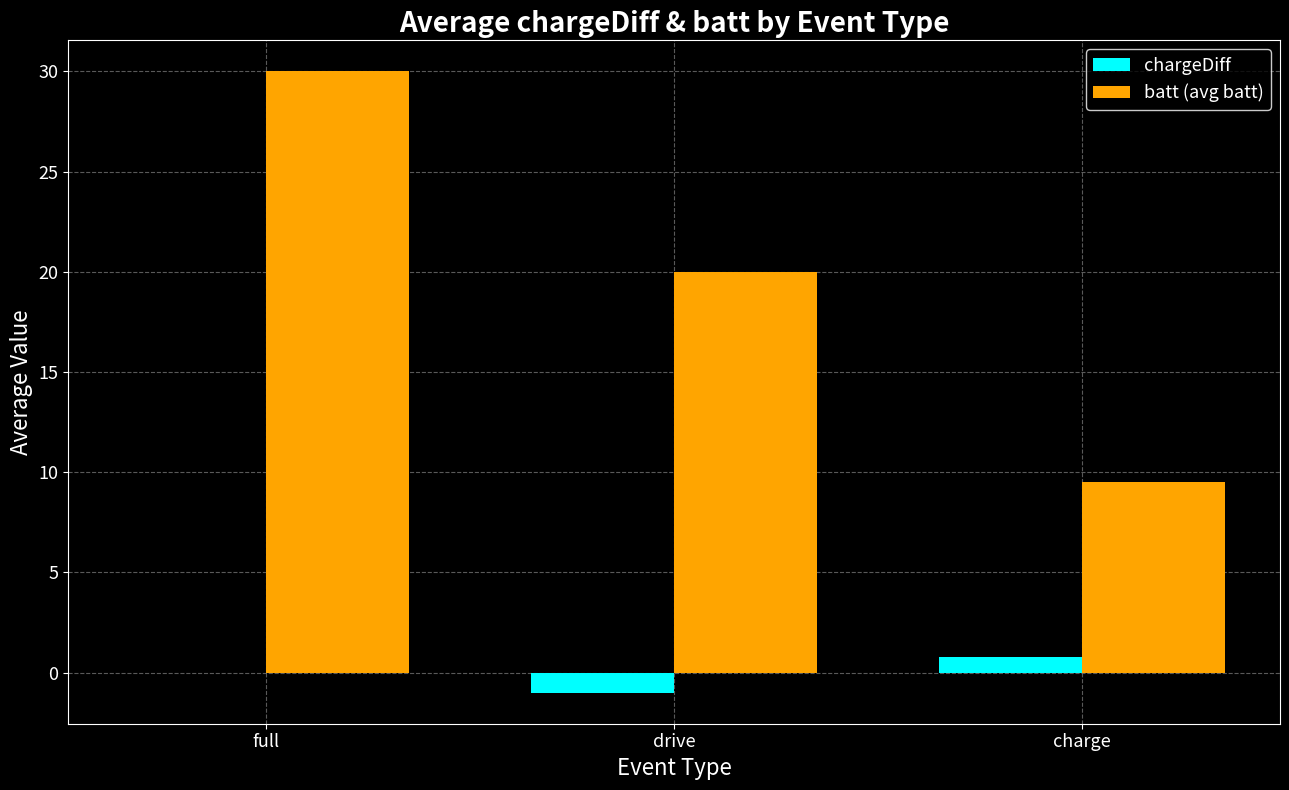

What is the highest value of the batt (avg batt) series?

30.0